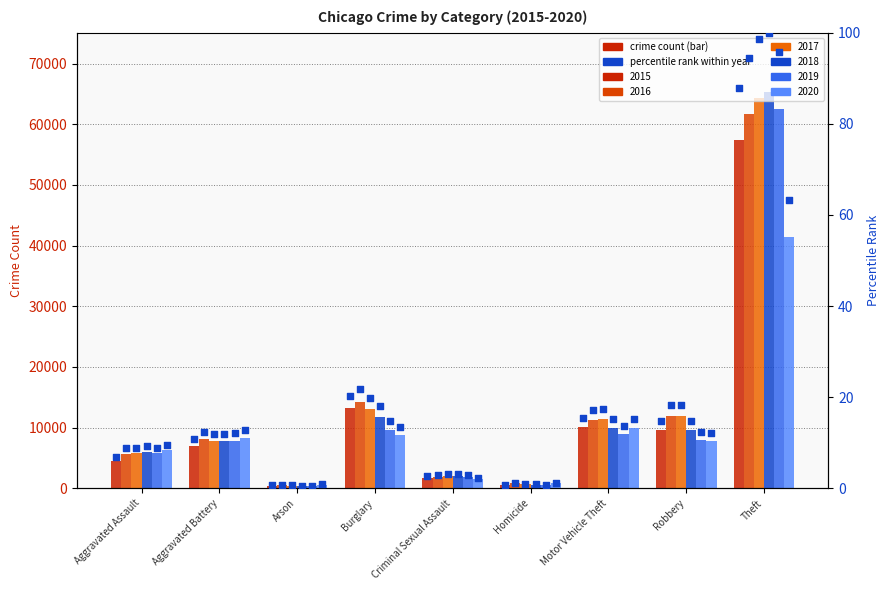

At how many categories does at least one series exceed 5074?

6